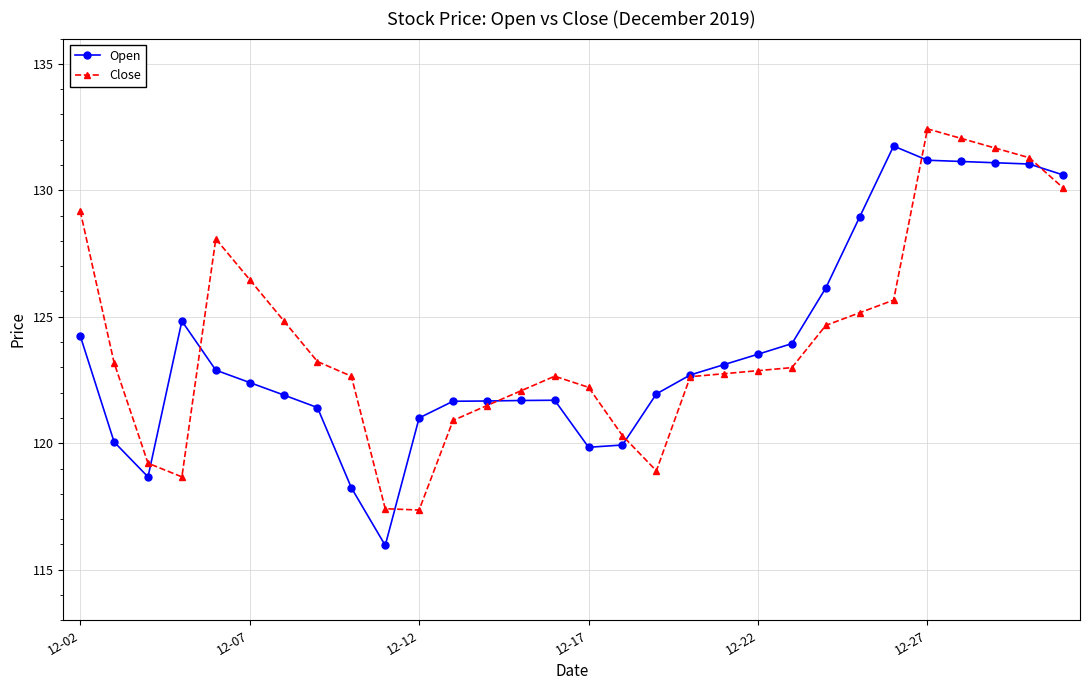

What are all the series names shown in the legend?

Open, Close